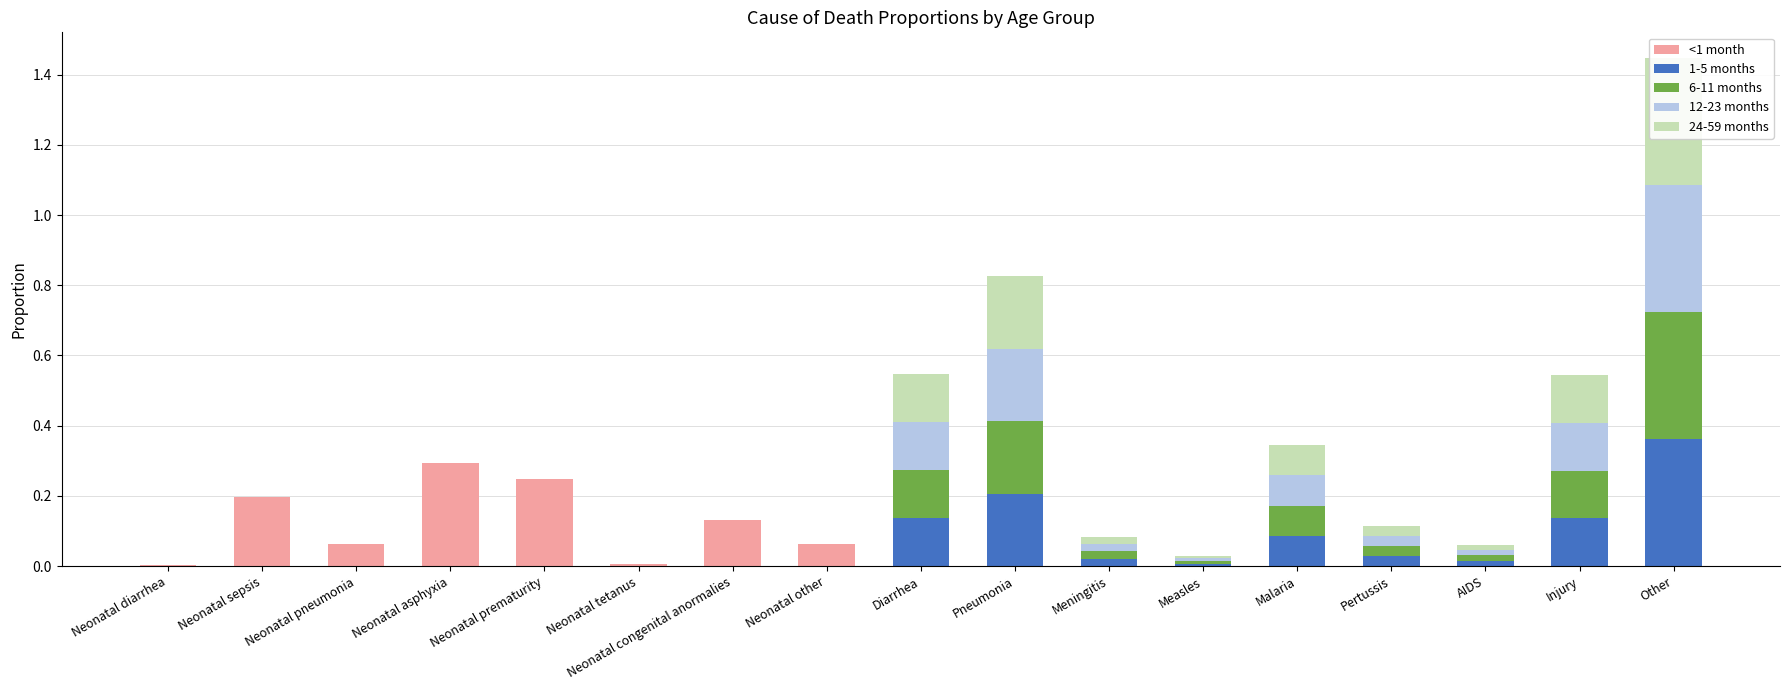

At which category is the sum across all series the highest?

Other